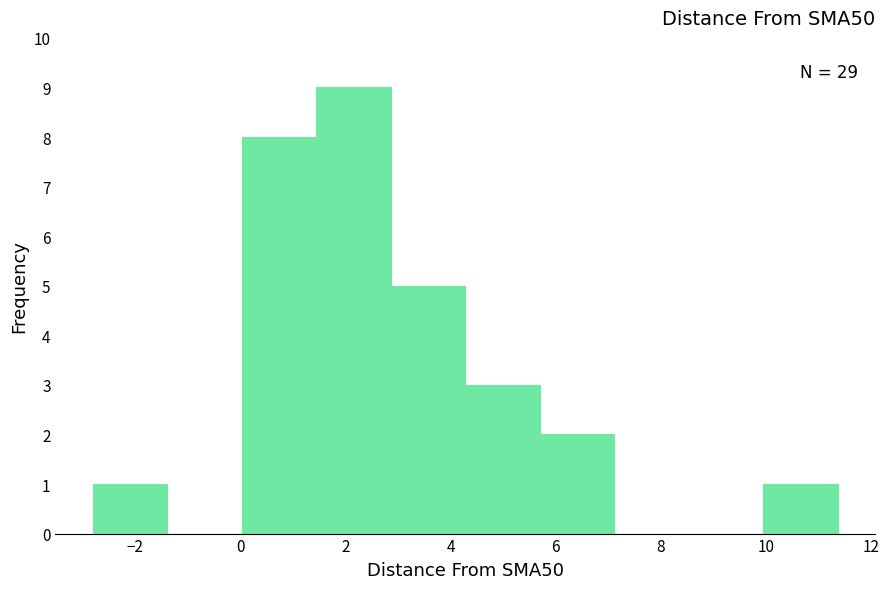

Which range on the x-axis has the tallest bar?

1.4 to 2.8